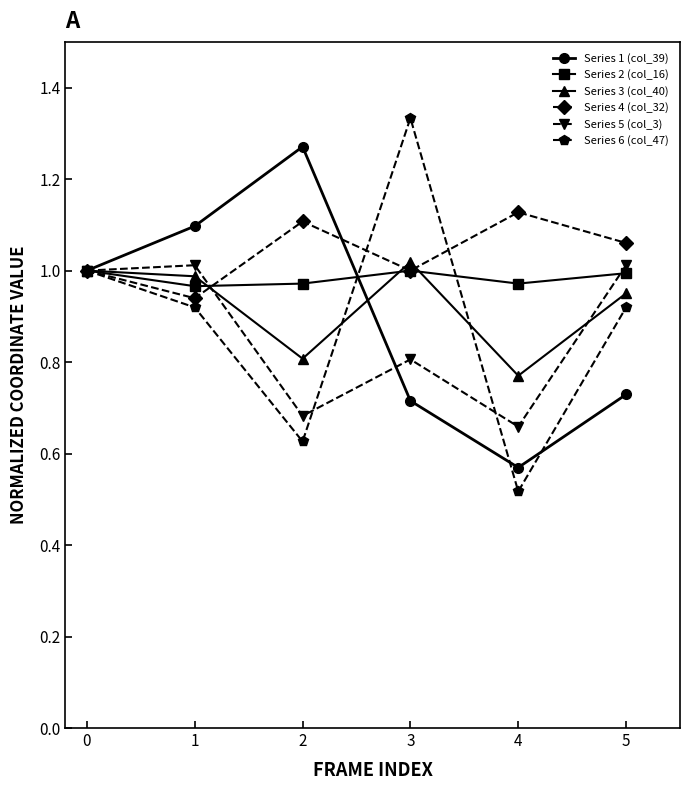

Is the value of Series 1 (col_39) at 5 greater than the value of Series 4 (col_32) at 4?

No